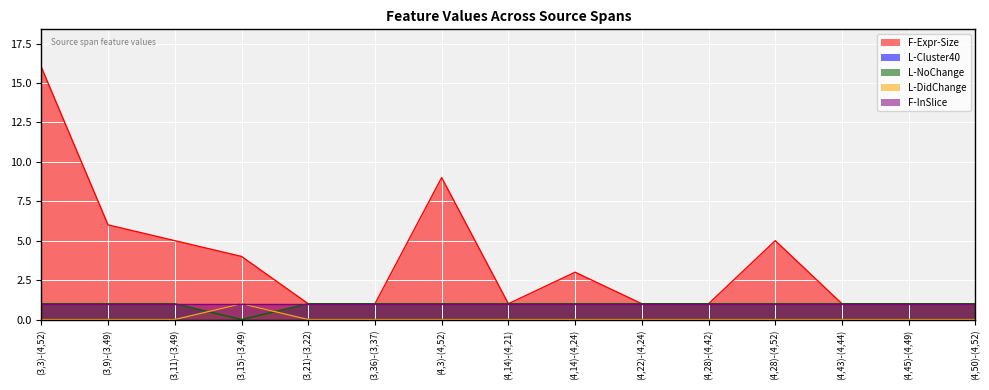

True or false: L-Cluster40 and F-Expr-Size cross at least once.

False